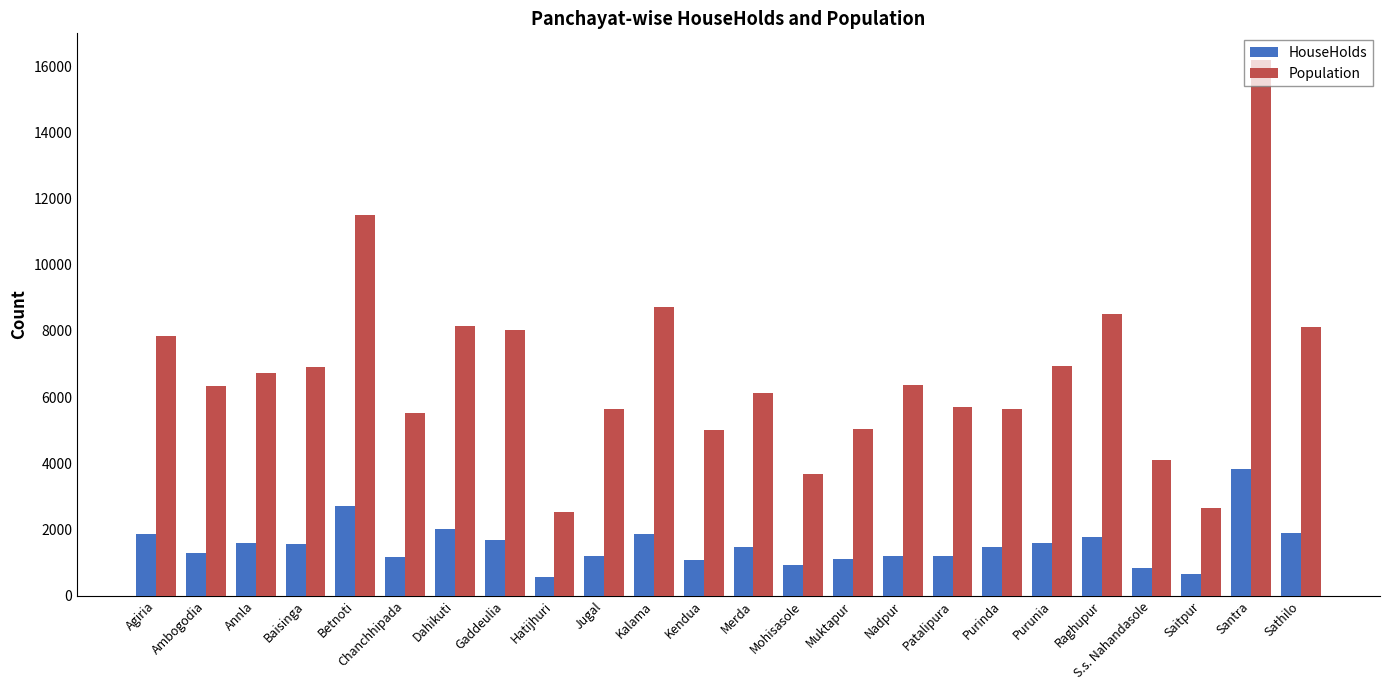

Is it true that Population equals 3804 at Ambogodia?

False